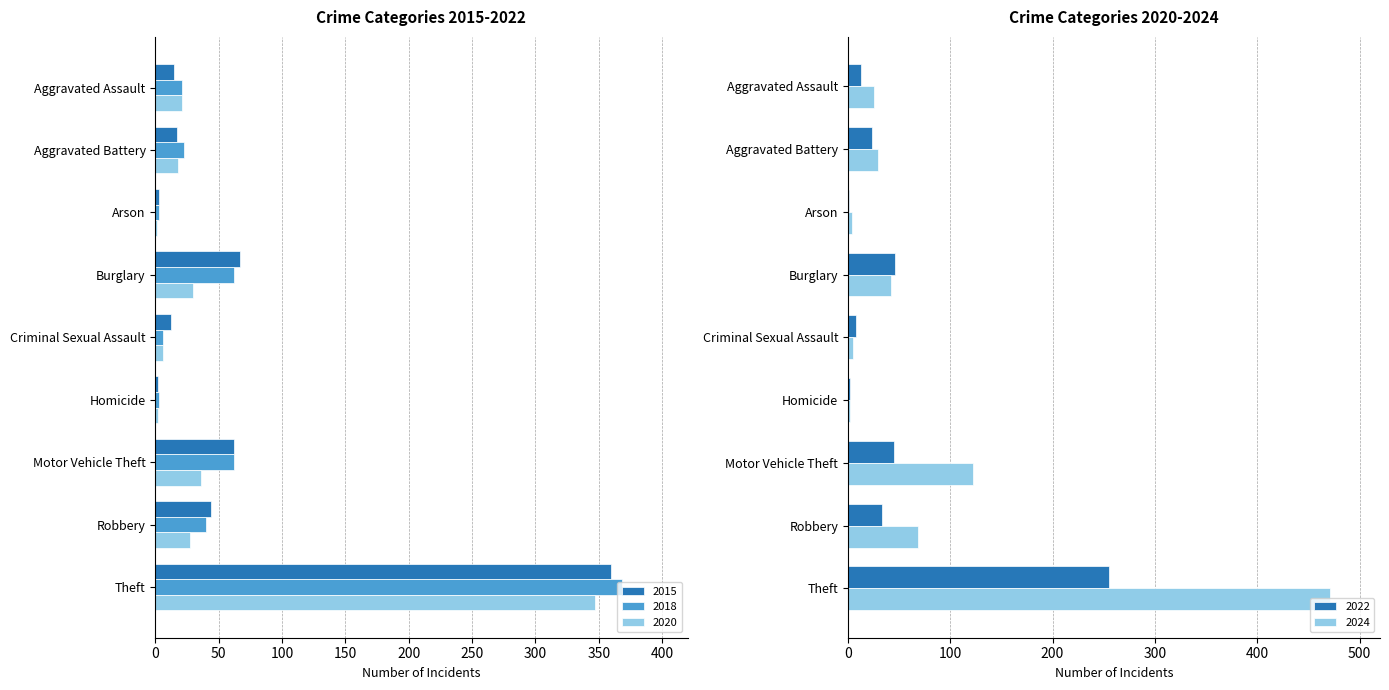

Read the 2024 value at Aggravated Battery, to the nearest 5.

30